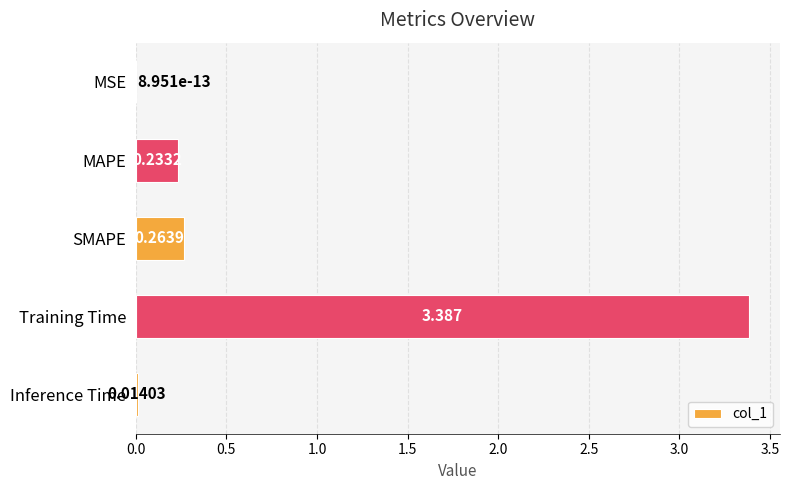

Which has a higher value, SMAPE or MSE?

SMAPE